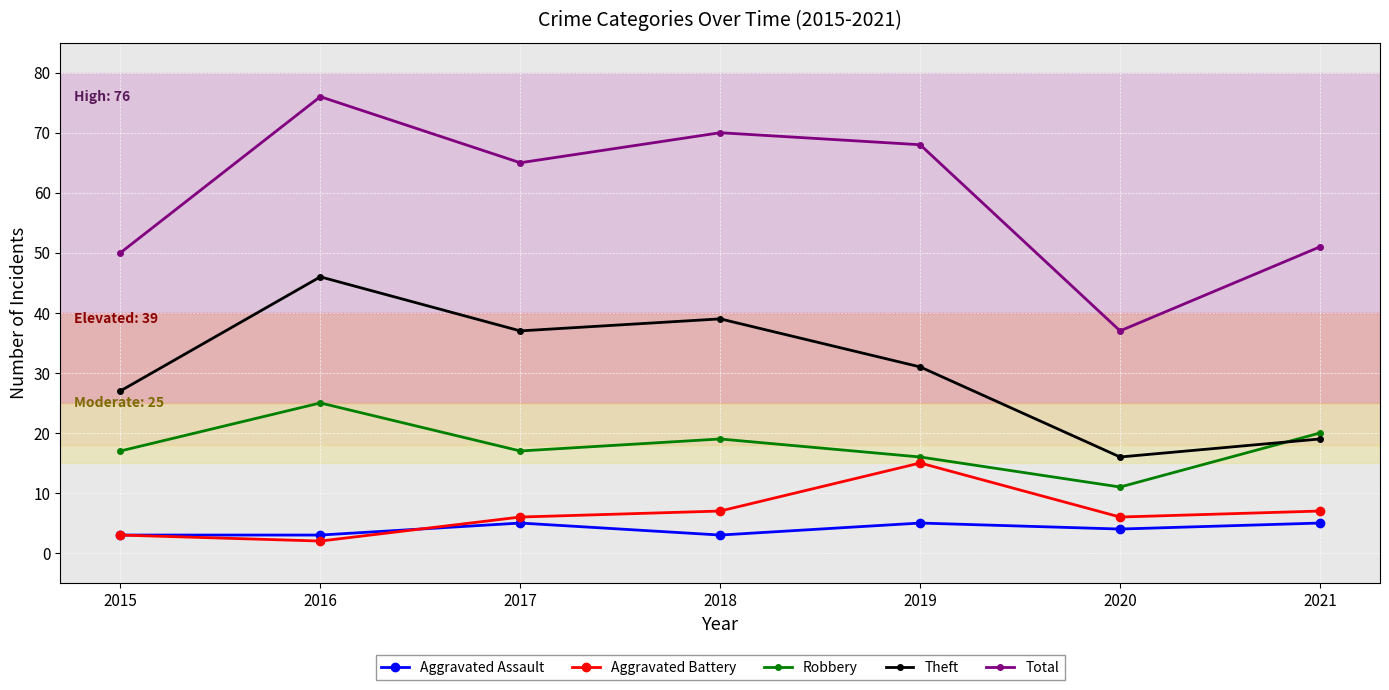

Is it true that Aggravated Battery equals 6 at 2017?

True